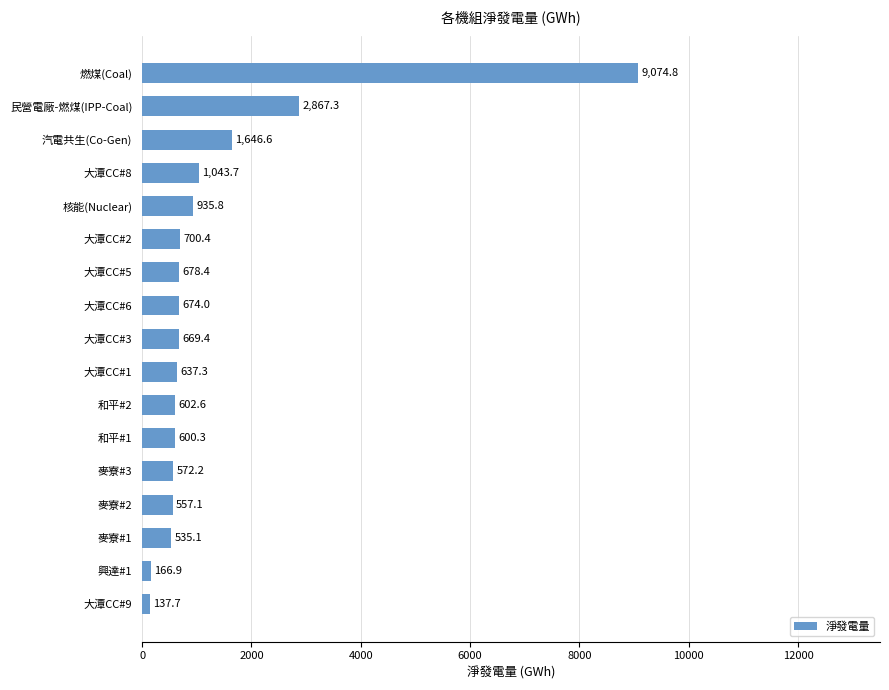

The chart shows a value of 1598.1 at 核能(Nuclear). True or false?

False